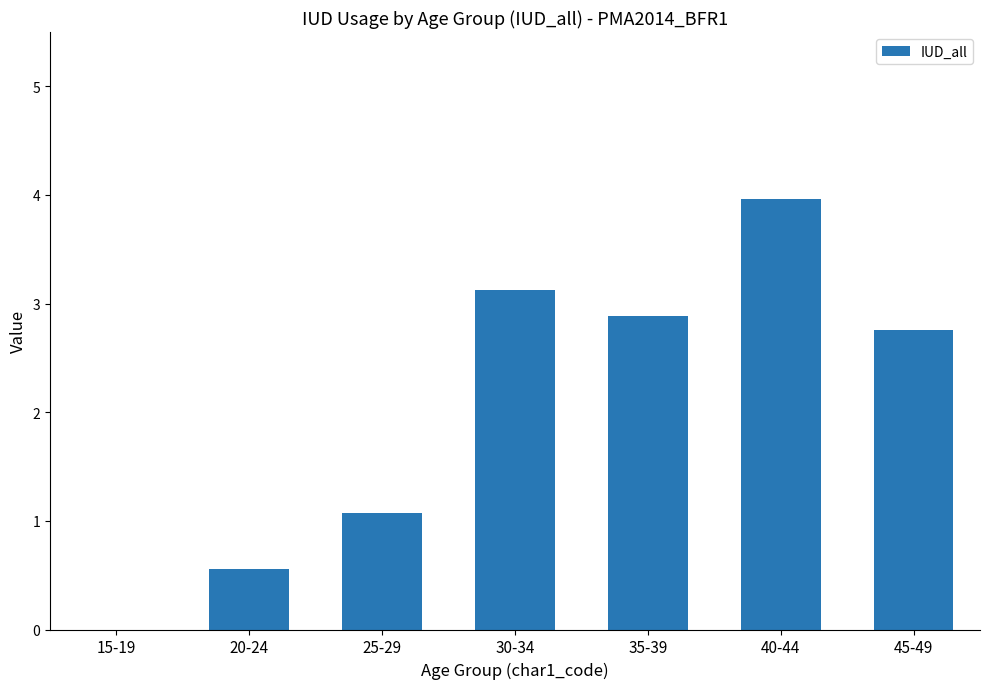

Which label corresponds to the largest value in the chart?

40-44